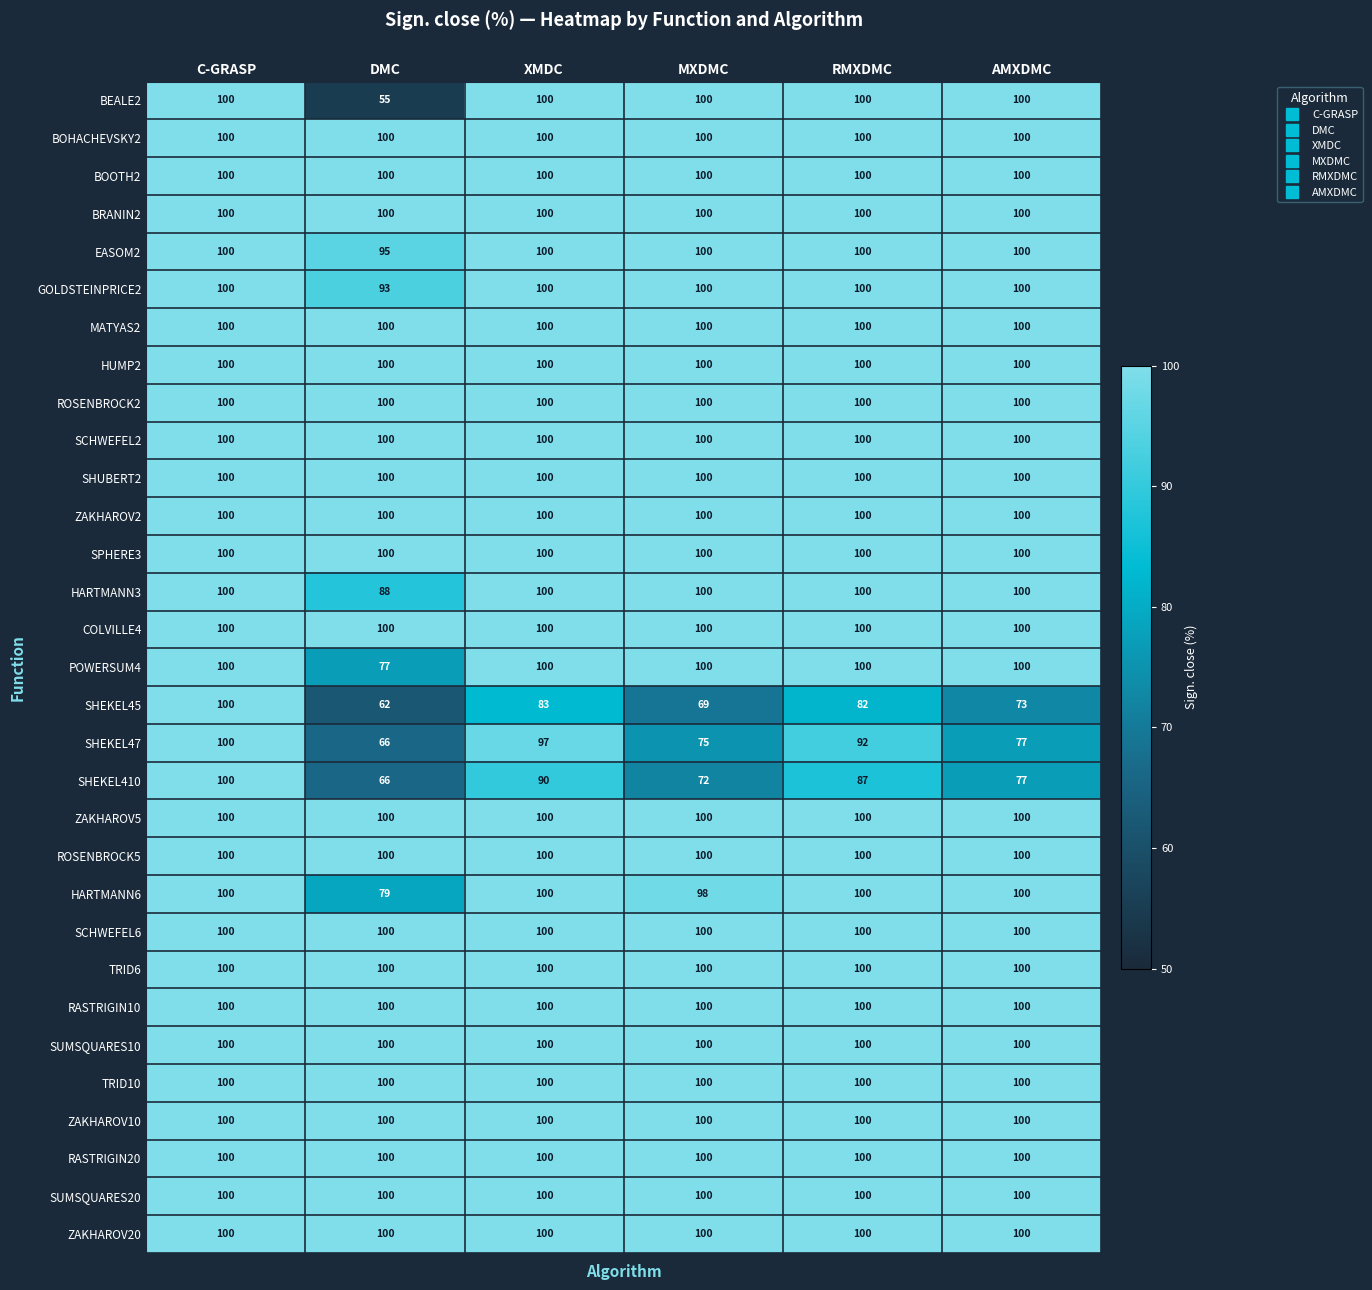

What is the sum of all SHEKEL47 values?

507